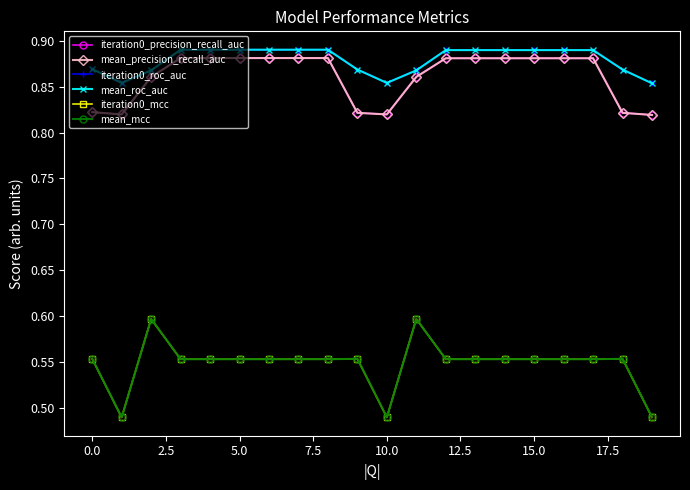

True or false: mean_roc_auc and iteration0_mcc cross at least once.

False